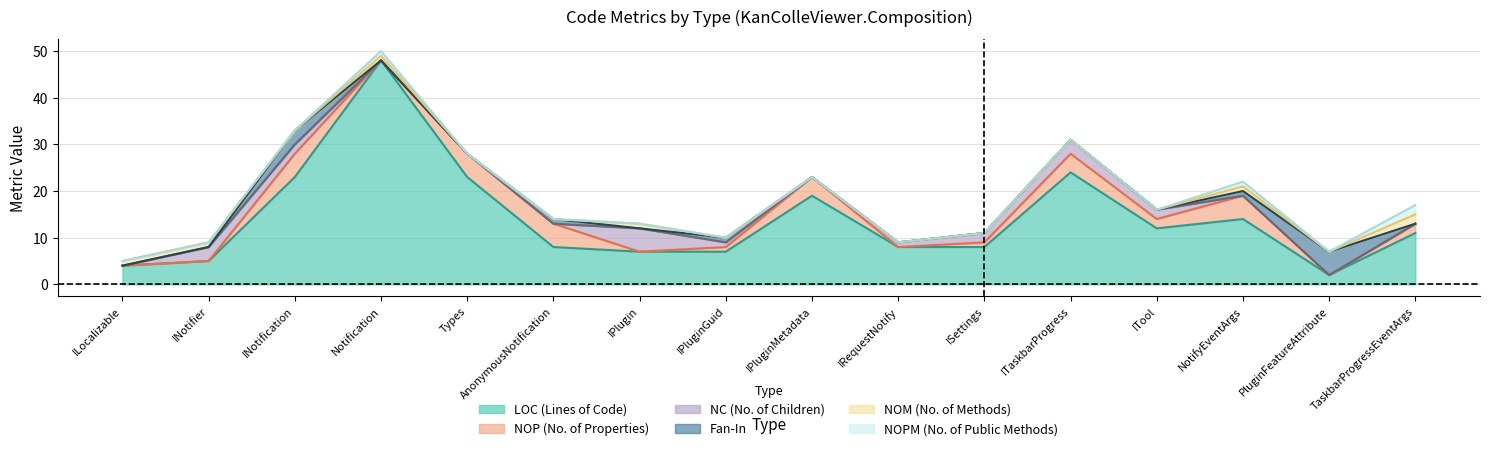

The NOM series shows 1 at Notification. True or false?

True